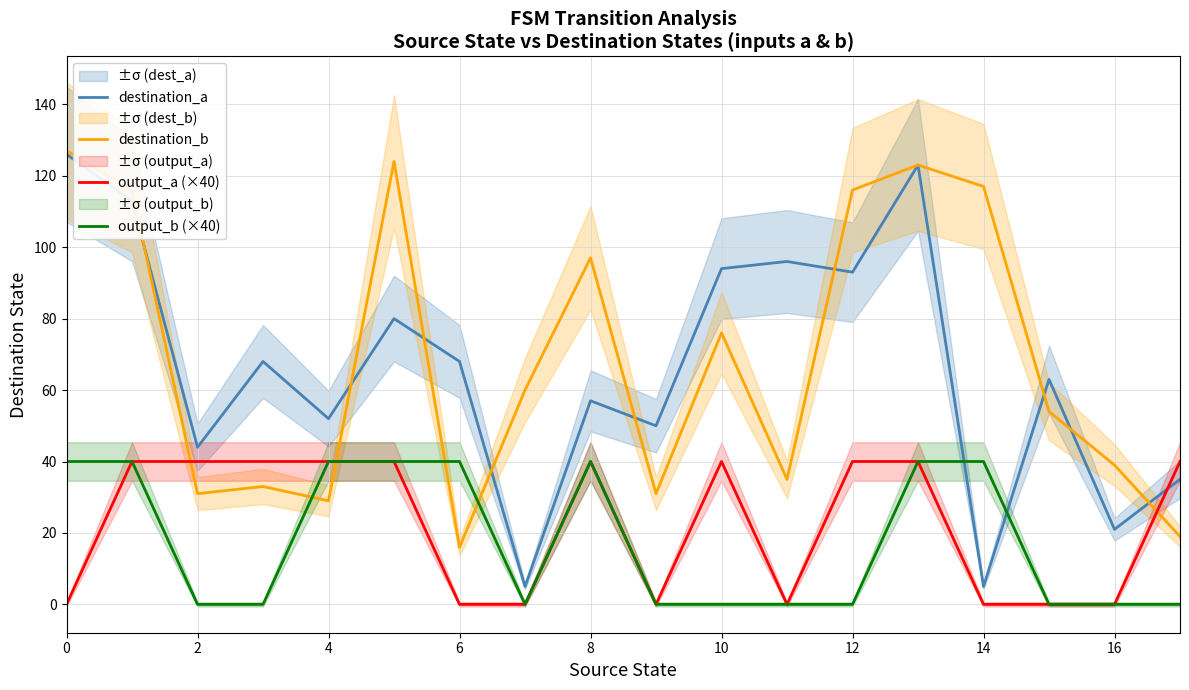

Reading left to right, extract all data points from this chart.

destination_a: 126	113	44	68	52	80	68	5	57	50	94	96	93	123	5	63	21	35
destination_b: 127	116	31	33	29	124	16	60	97	31	76	35	116	123	117	54	39	19
output_a (×40): 0	40	40	40	40	40	0	0	40	0	40	0	40	40	0	0	0	40
output_b (×40): 40	40	0	0	40	40	40	0	40	0	0	0	0	40	40	0	0	0